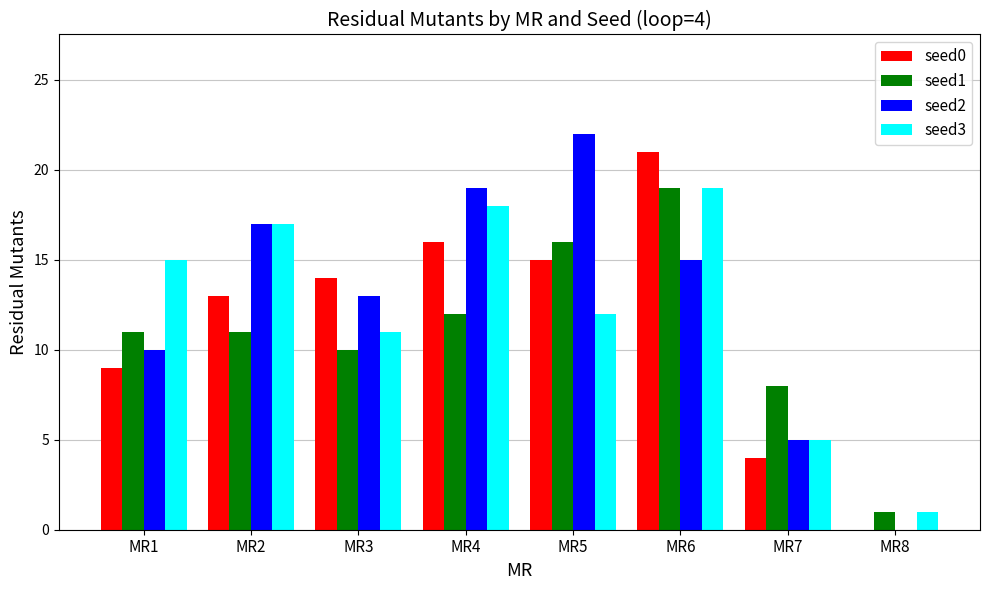

What are all the series names shown in the legend?

seed0, seed1, seed2, seed3